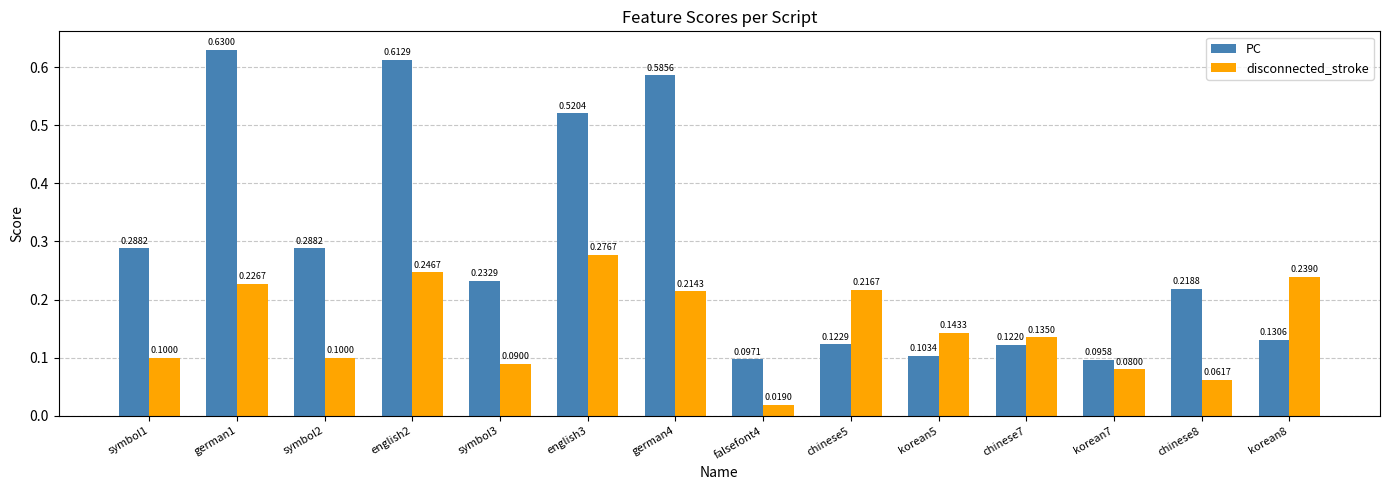

What position from the right is german4?

8